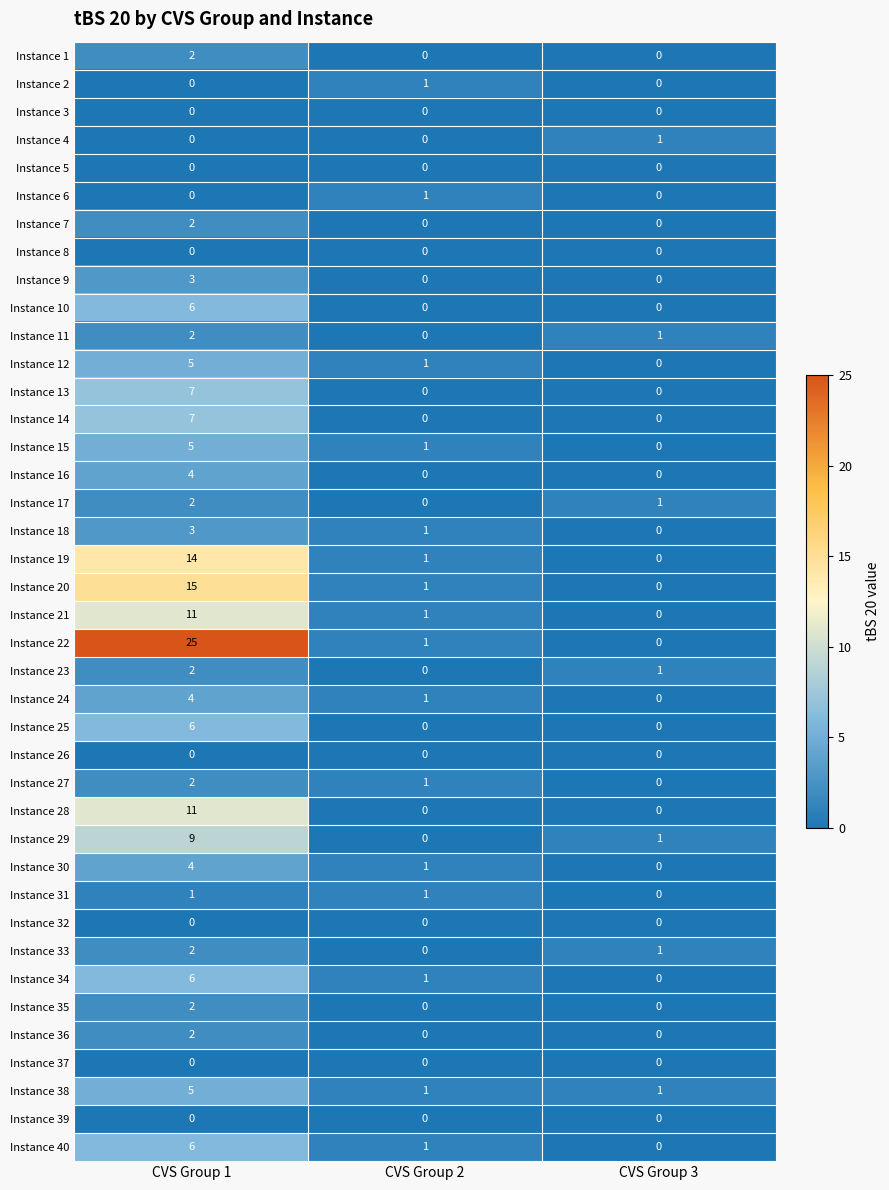

Which category has the highest value across all series?

CVS Group 1